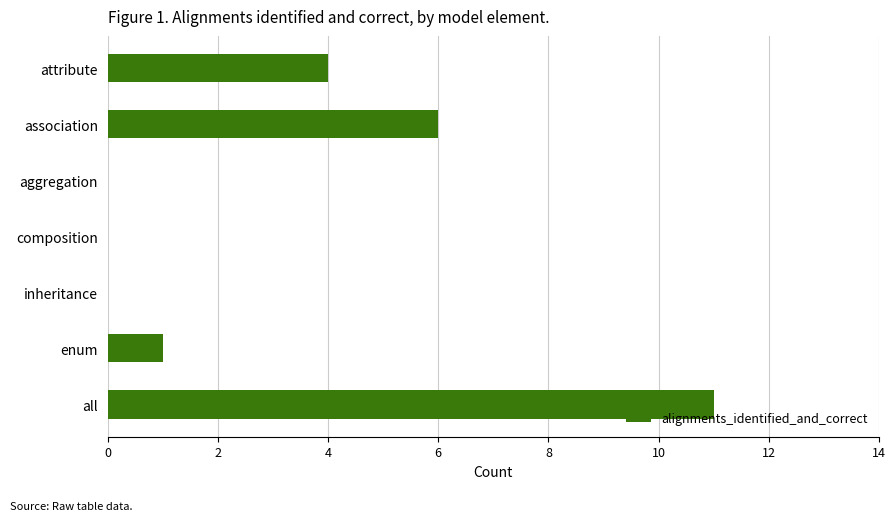

Is it true that the value at attribute is 6?

False